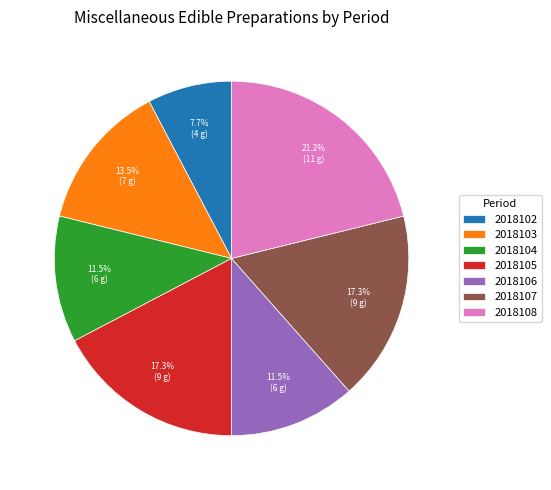

What percentage is NOT represented by 2018107?

82.7%